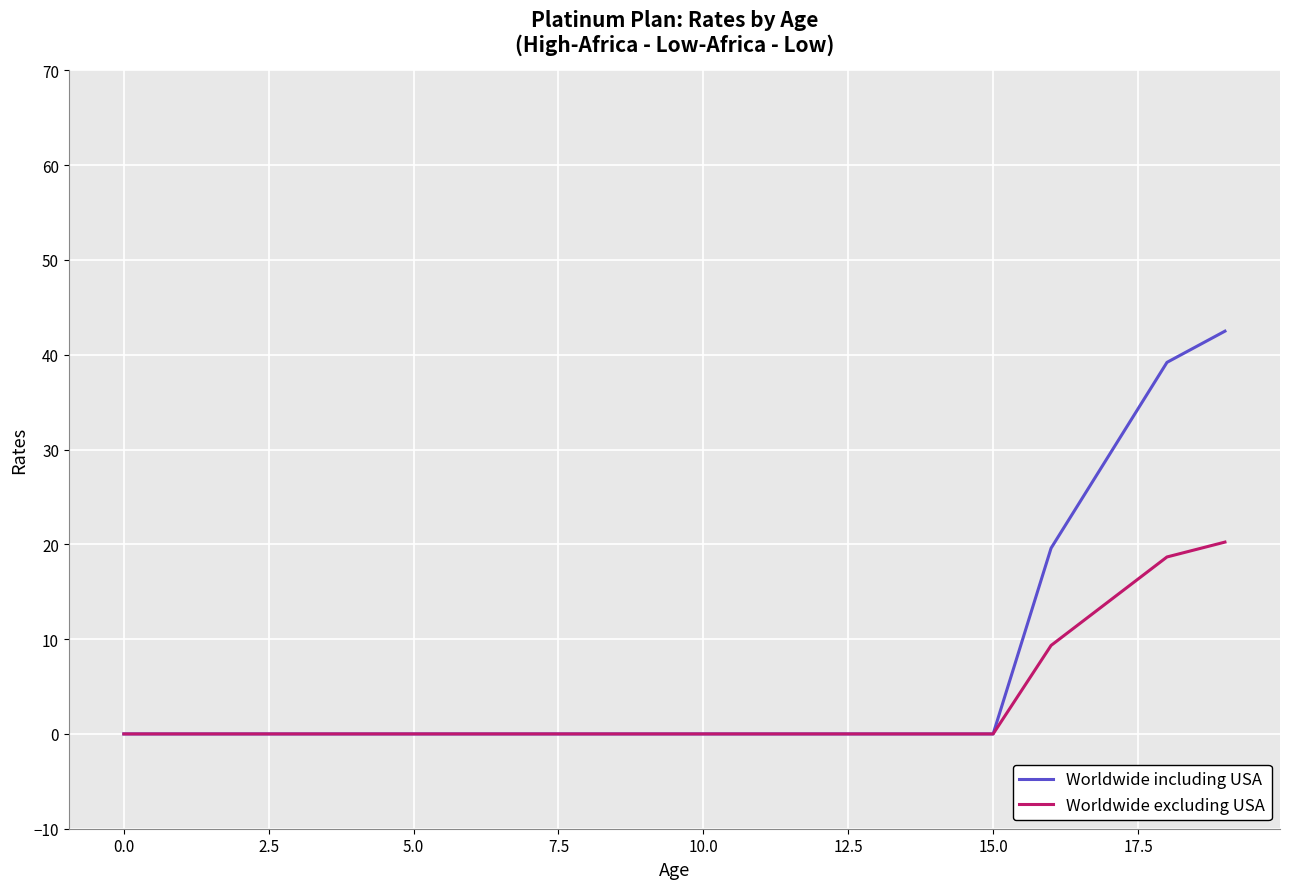

What is the greatest value displayed?

42.5